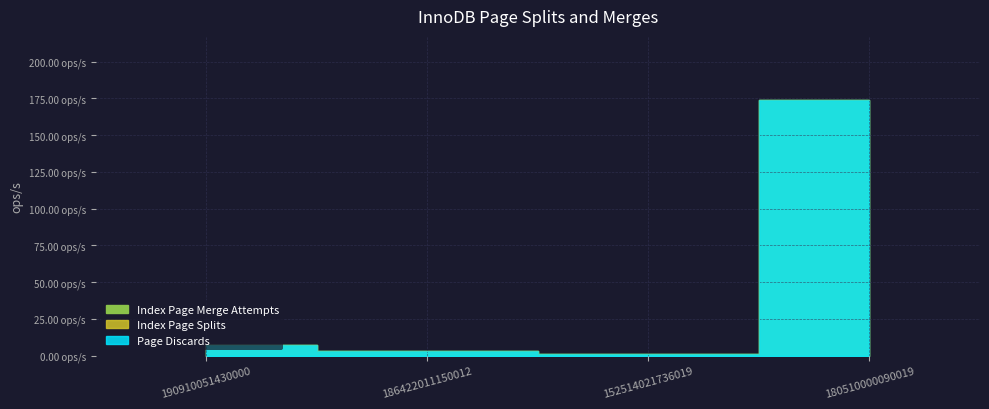

What position from the left is 190910051430000?

1